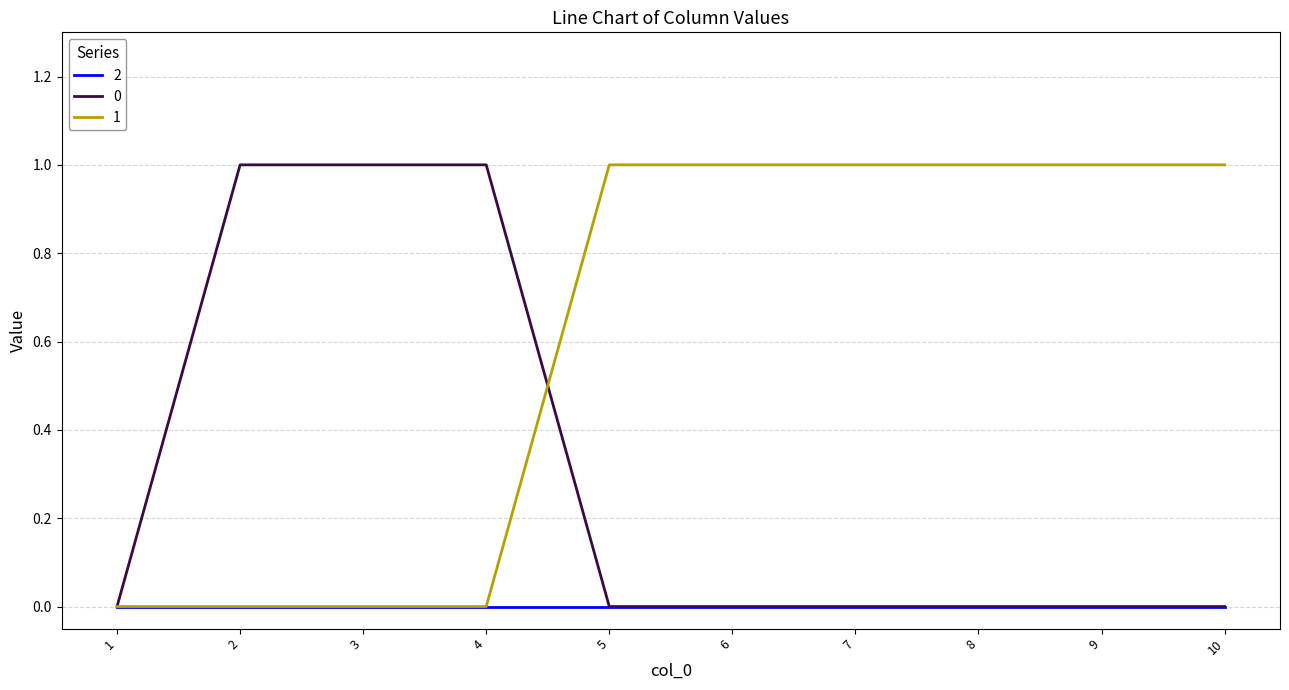

Is it true that 2 equals 0 at 3?

True